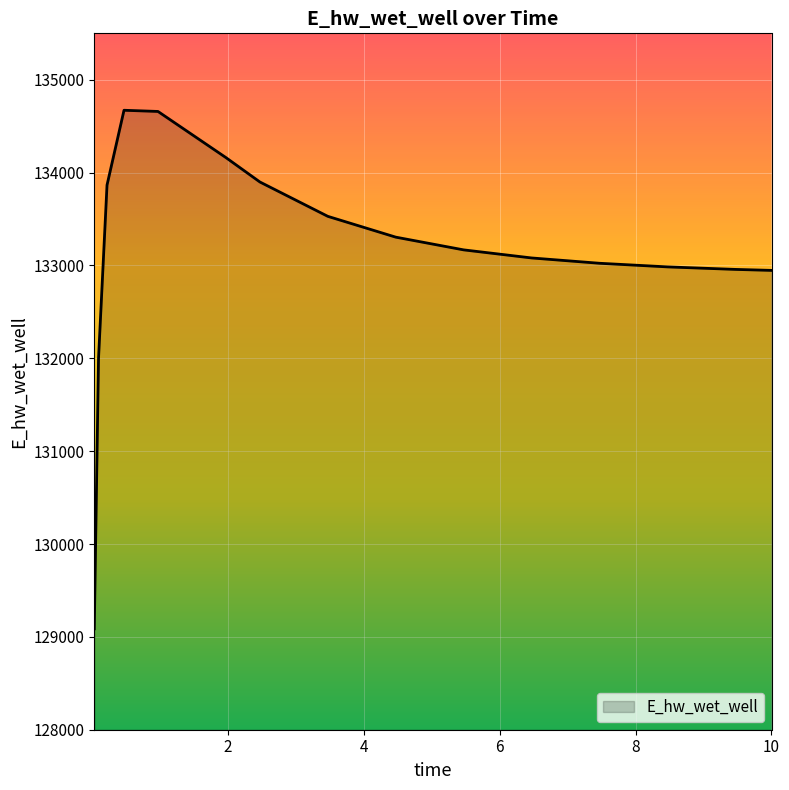

What is the maximum value shown in the chart?

134671.5